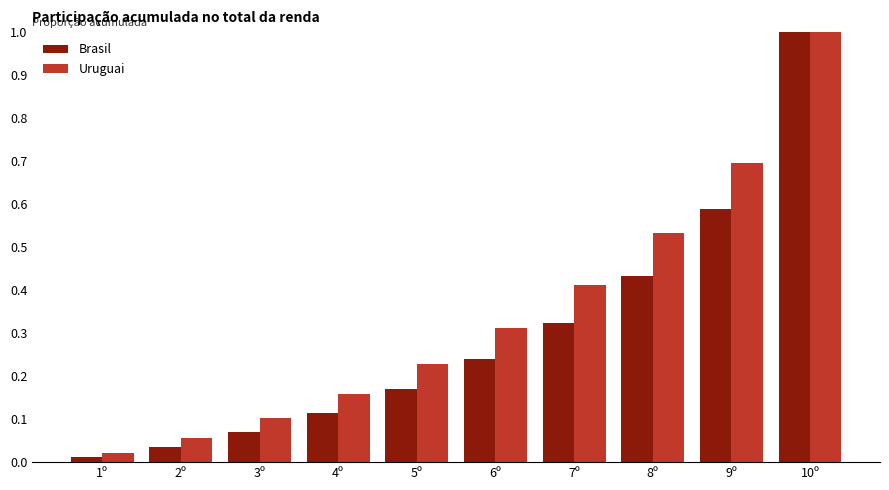

At which category is the sum across all series the highest?

10º